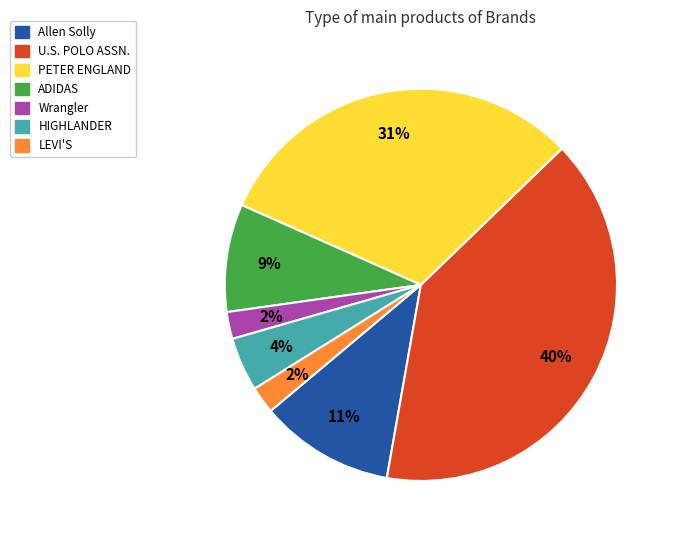

To the nearest percent, what percentage of the pie is LEVI'S?

2%